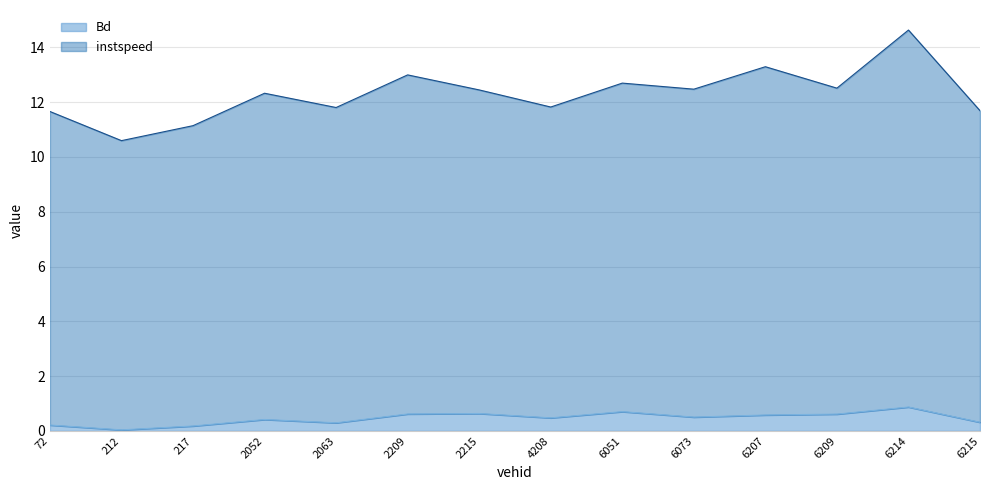

Which has a higher value, 2209.0 or 72.0?

2209.0